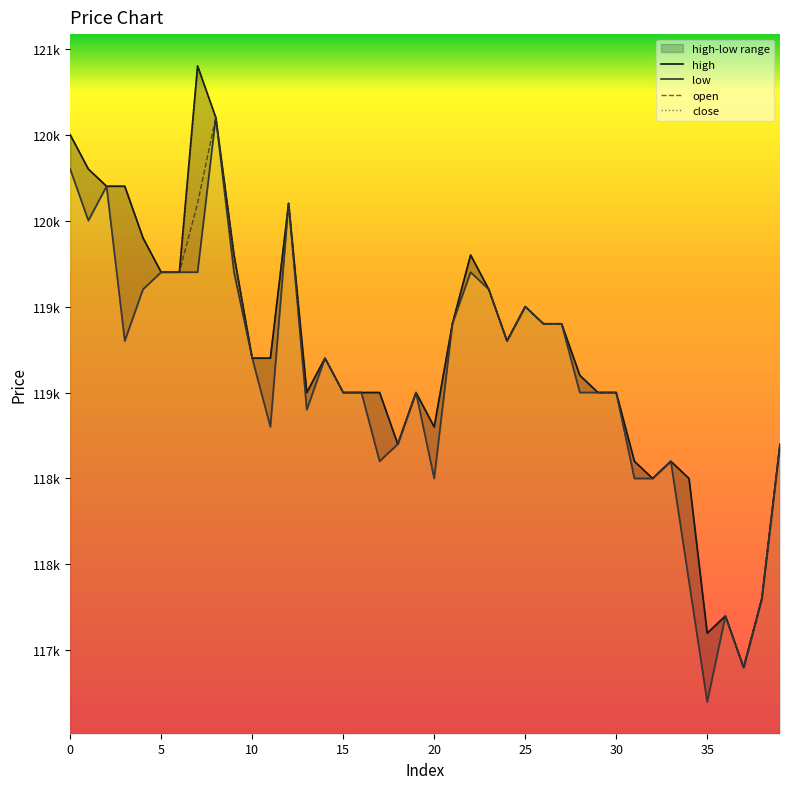

True or false: open and high intersect in this chart.

False